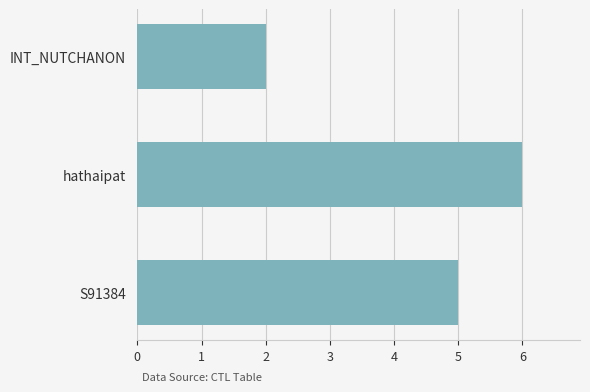

The chart shows a value of 2 at INT_NUTCHANON. True or false?

True